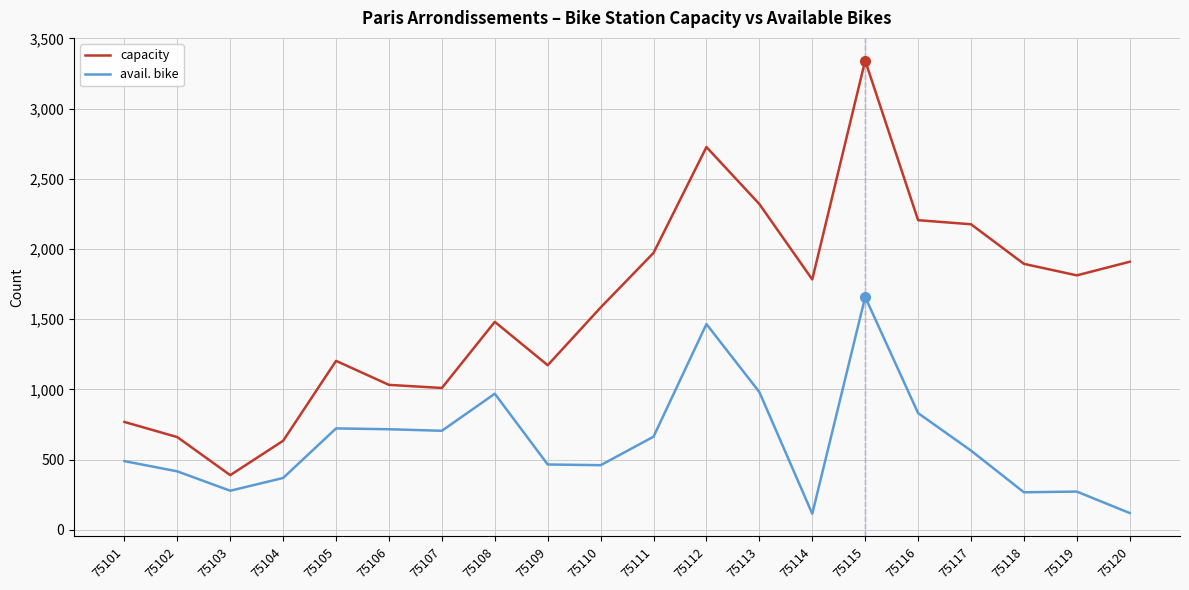

Where does the capacity series first go above 1783?

75111